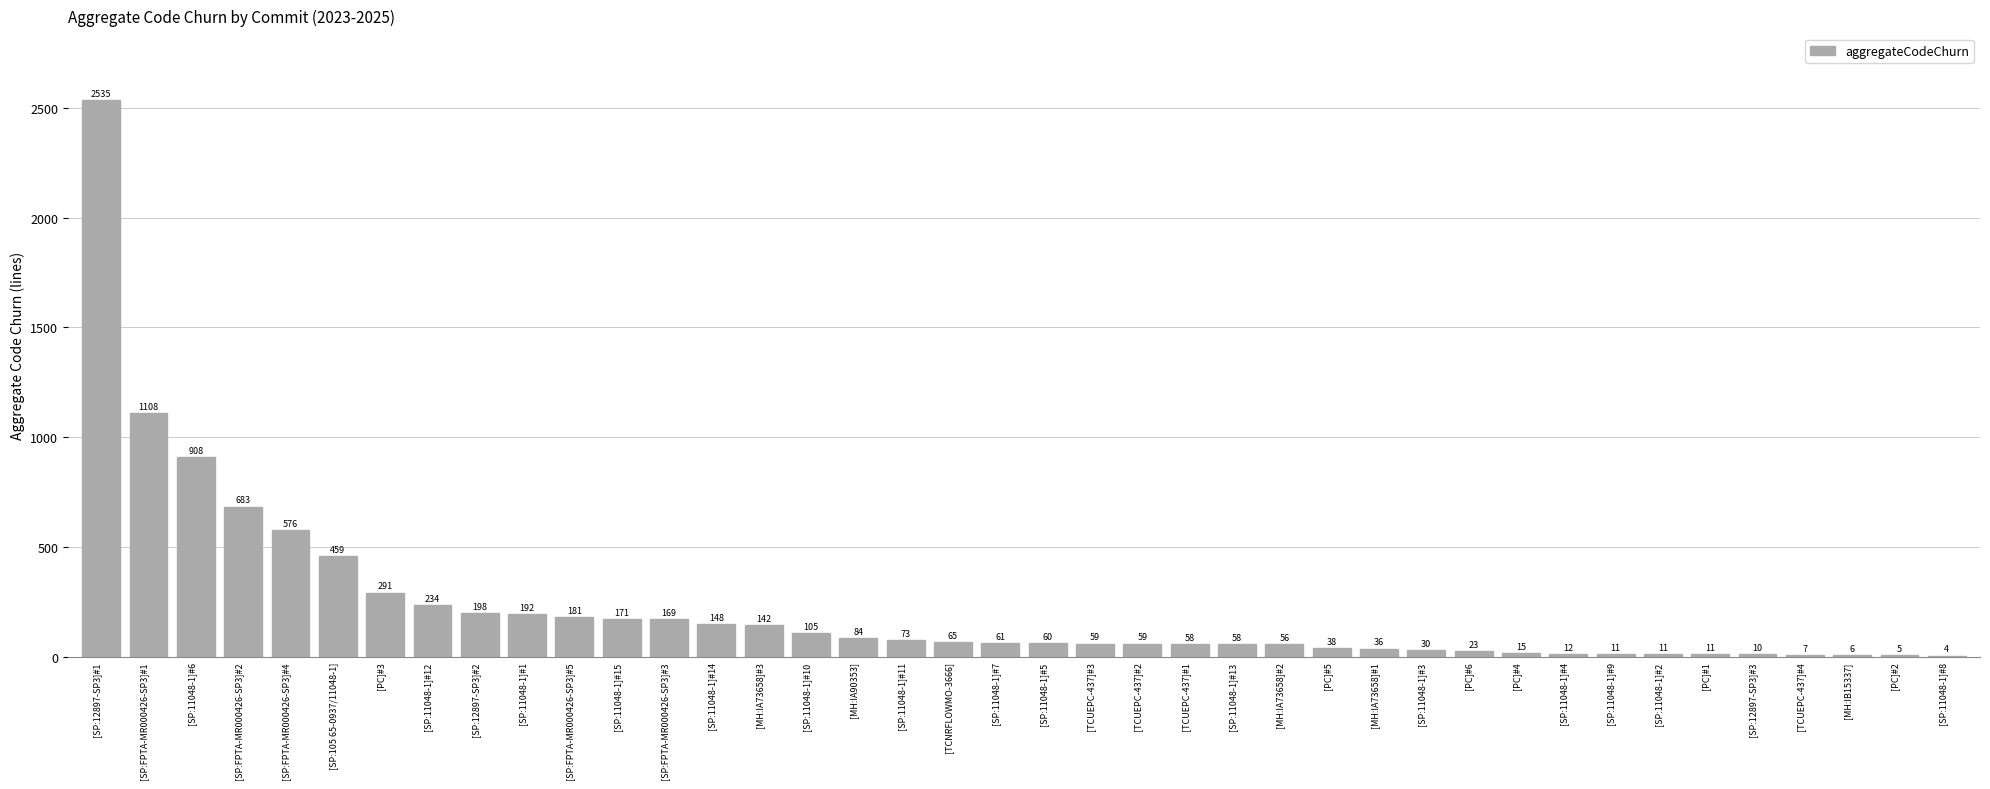

The chart shows a value of 326 at [SP:11048-1]#12. True or false?

False